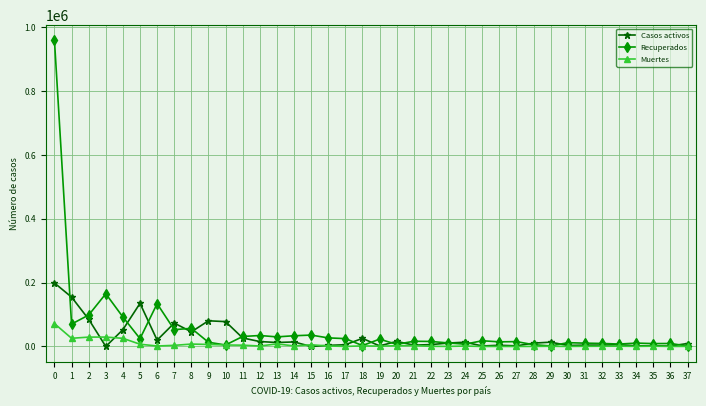

At how many categories does at least one series exceed 589922?

1